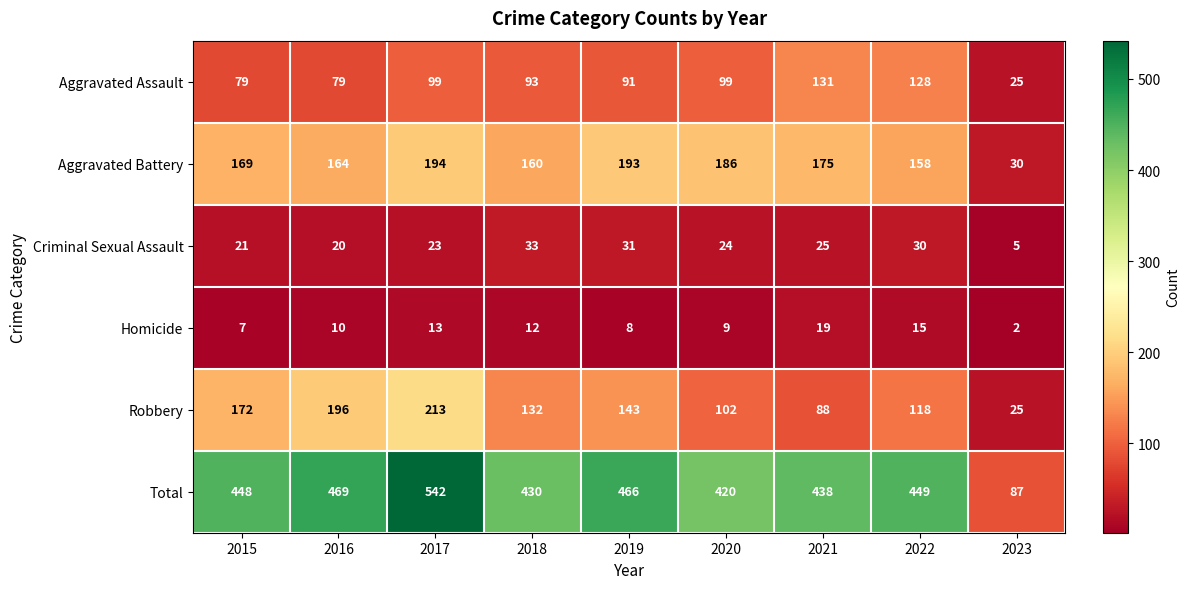

Where is Aggravated Battery nearest to the value 112?

2022